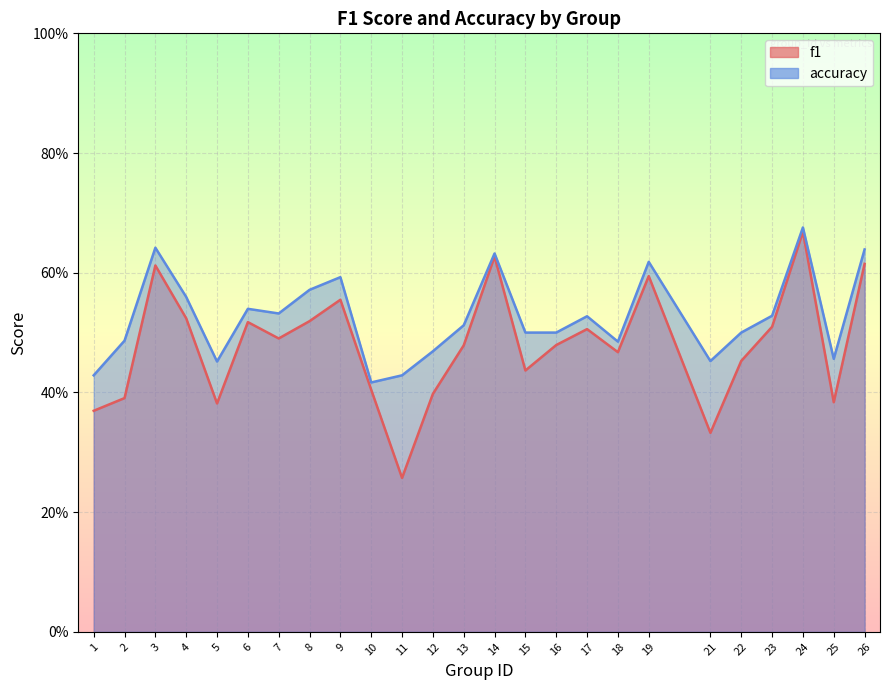

What is the average value of the accuracy series?

0.5